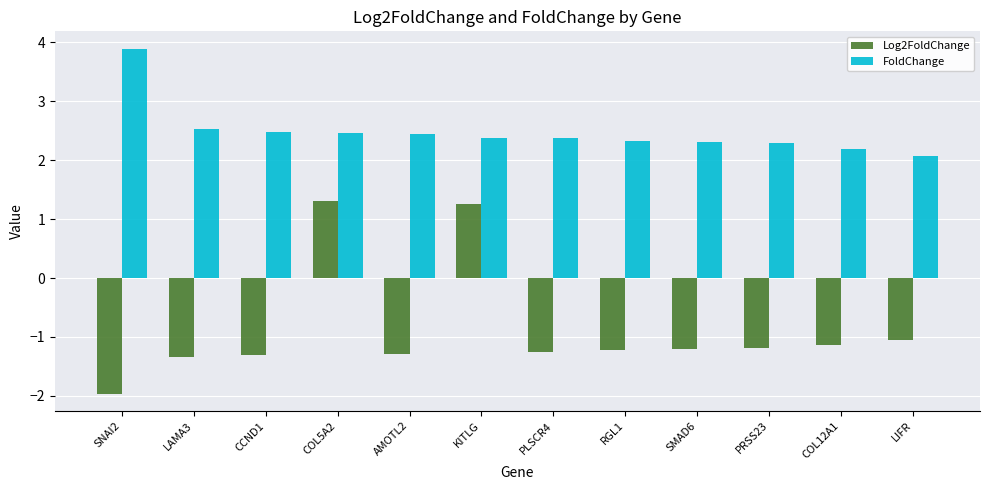

Which category has the lowest value across all series?

SNAI2